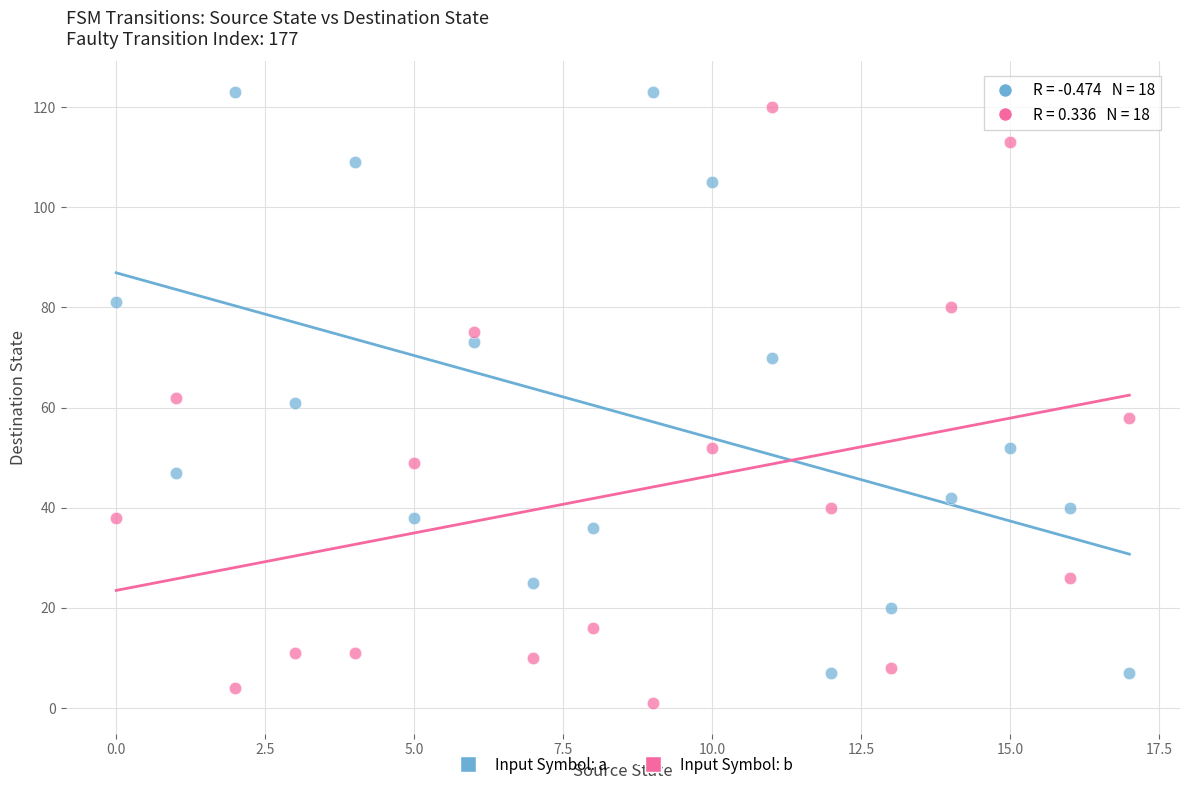

Which series reaches the maximum Y coordinate?

Input Symbol: a